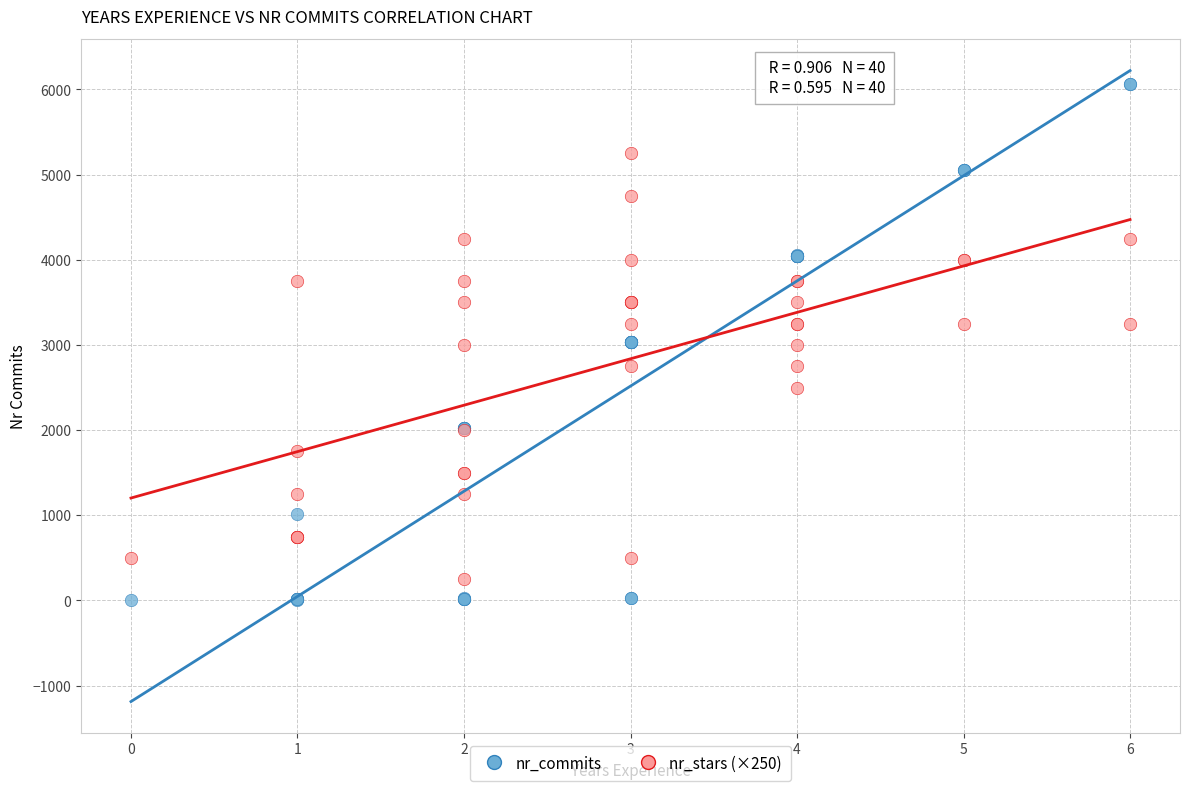

Which series has the widest spread of Y values?

nr_commits